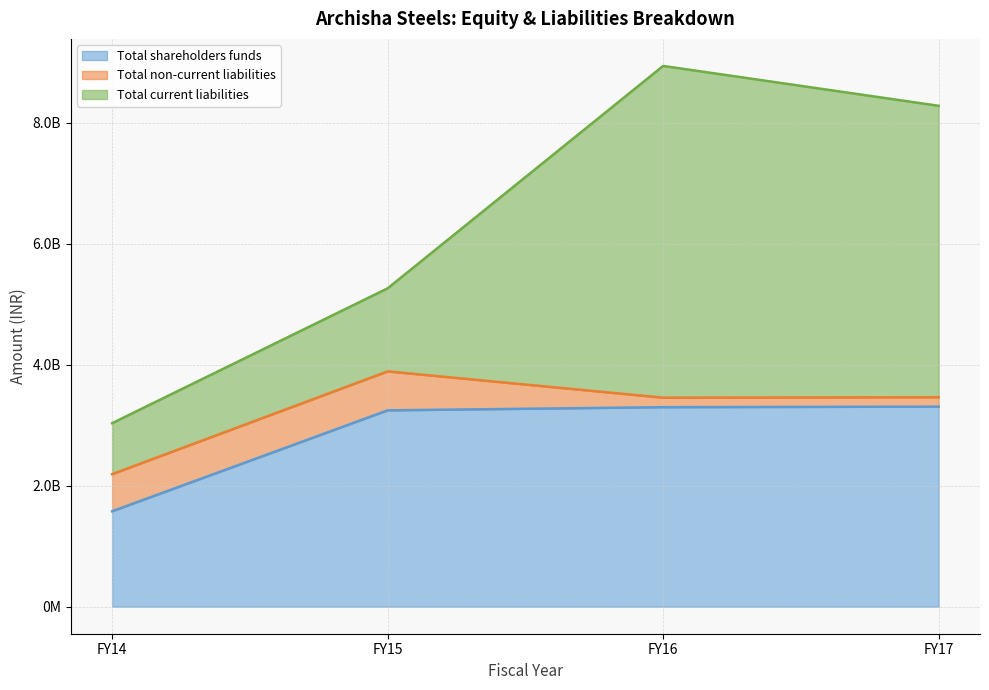

What are all the series names shown in the legend?

Total shareholders funds, Total non-current liabilities, Total current liabilities